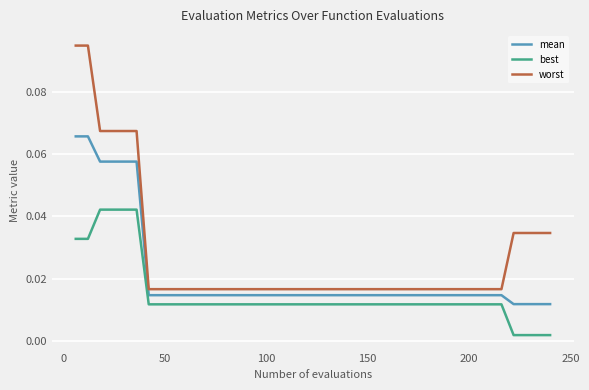

List the series in order of their overall mean, lowest first.

best, mean, worst